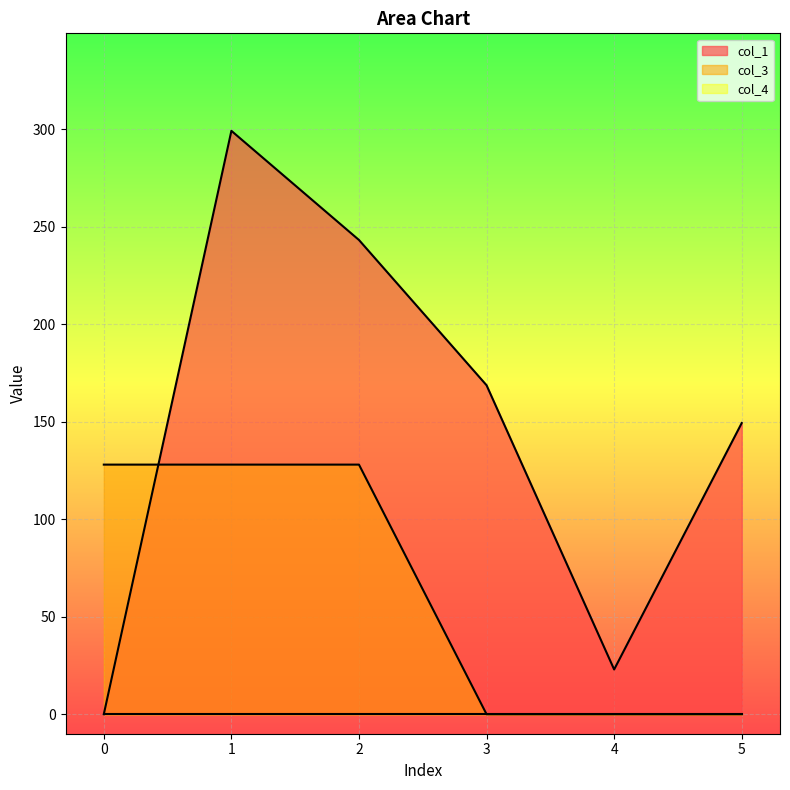

Is it true that col_1 equals 0.0 at 0?

True